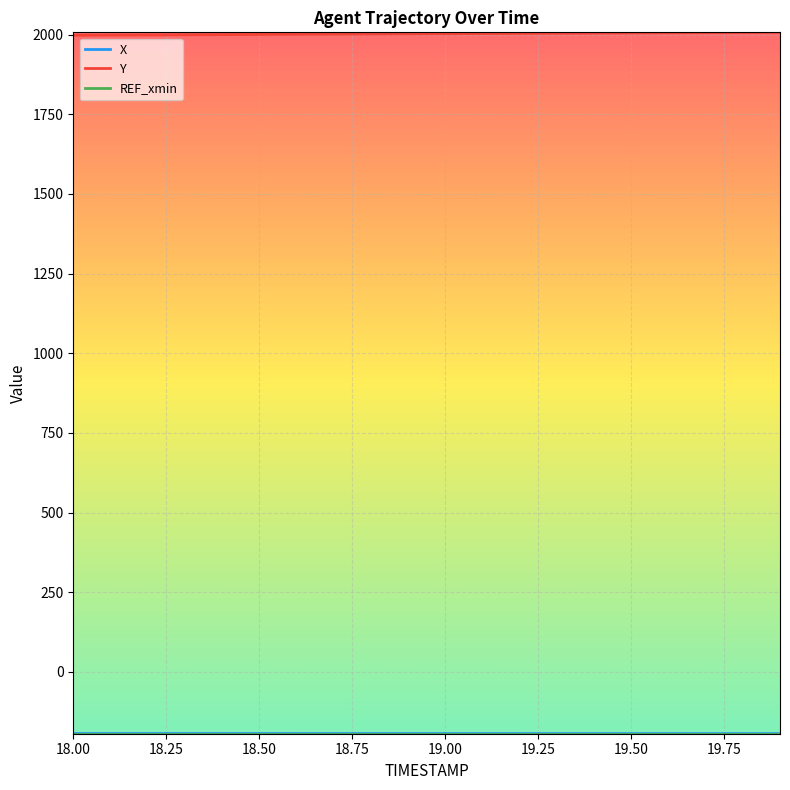

How many lines are shown in the chart?

3